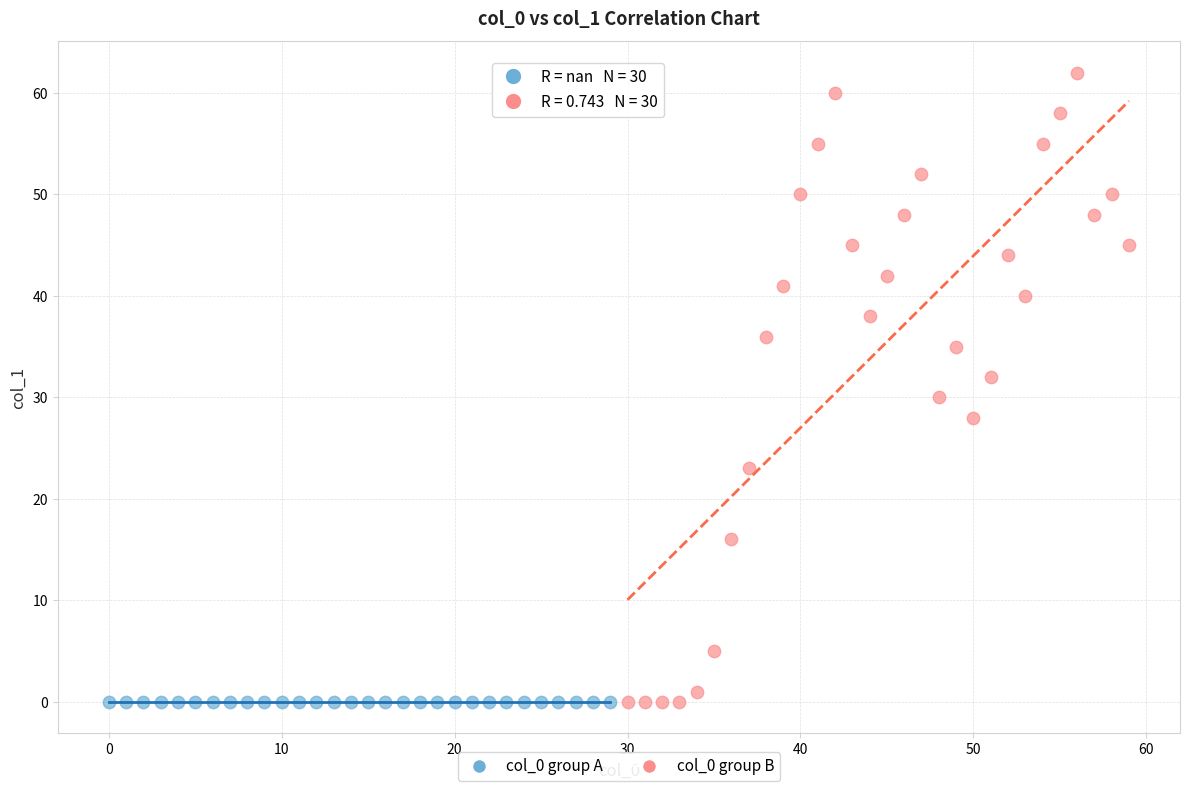

Which series contains the highest Y value?

col_0 group B